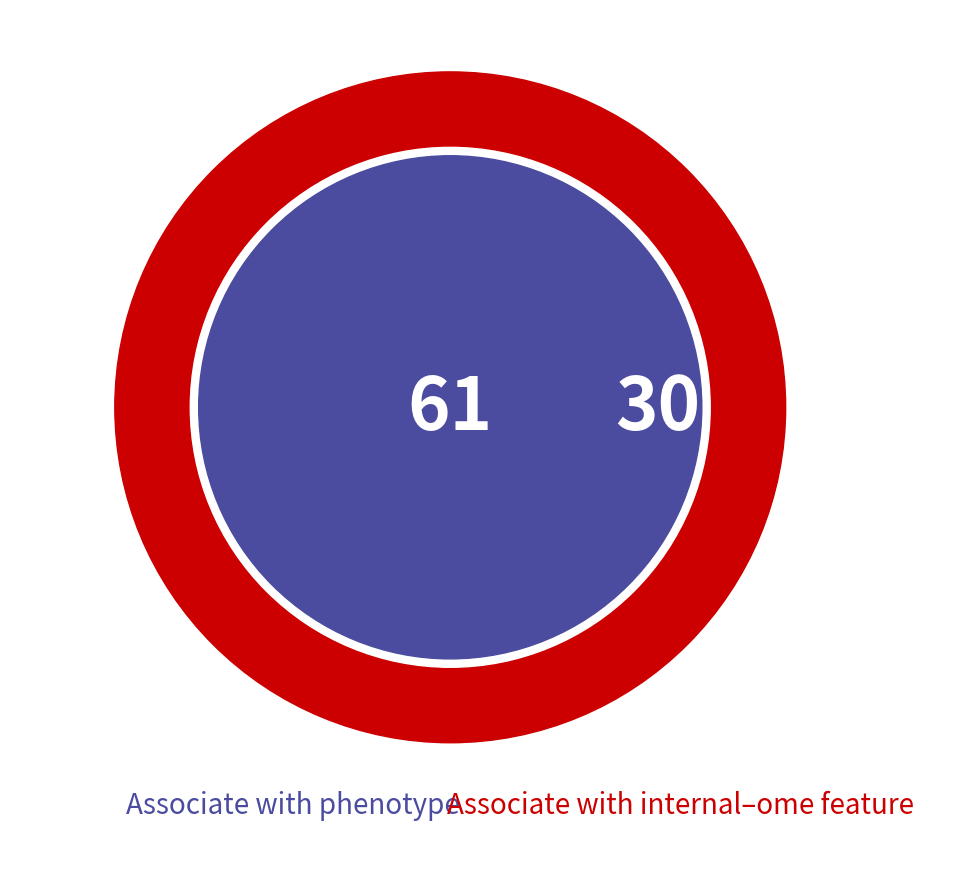

Count the number of slices in the pie.

8